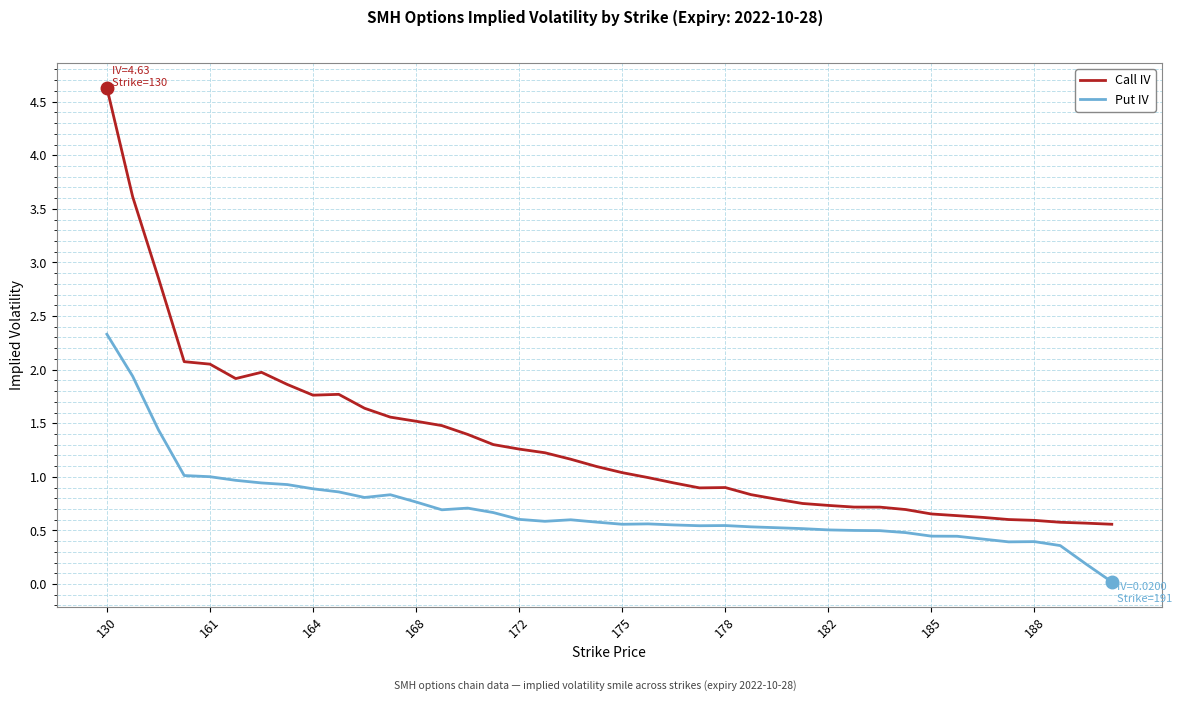

Rank the series by their maximum value, from lowest to highest.

Put IV, Call IV